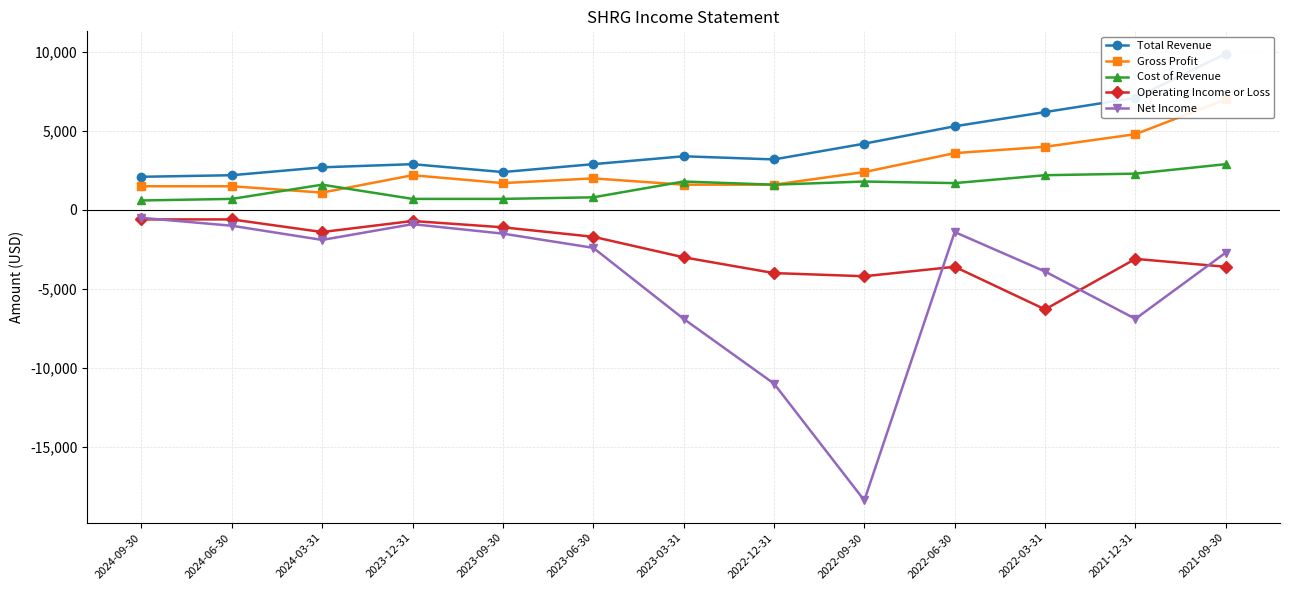

At which label does Net Income first exceed -2400?

2024-09-30